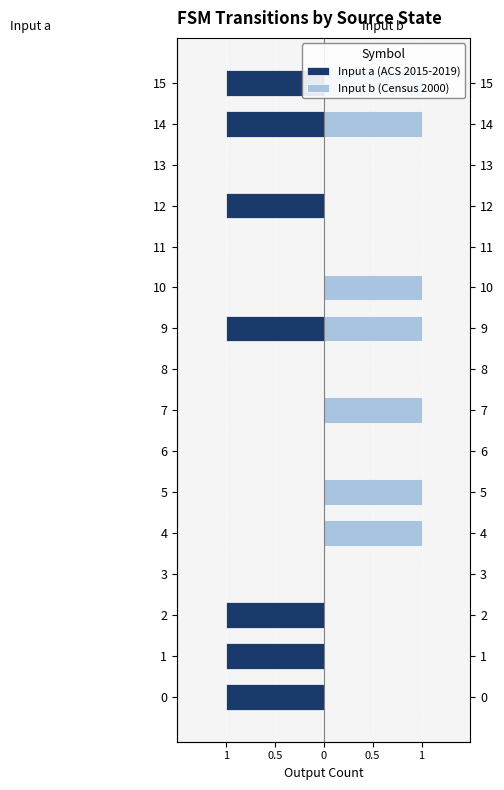

Is it true that Input a (ACS 2015-2019) equals -1 at 2?

False